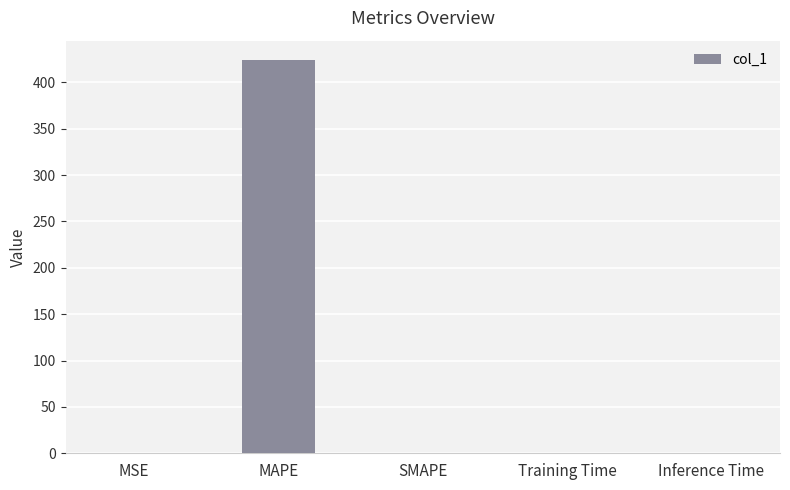

What is the average value?

84.7